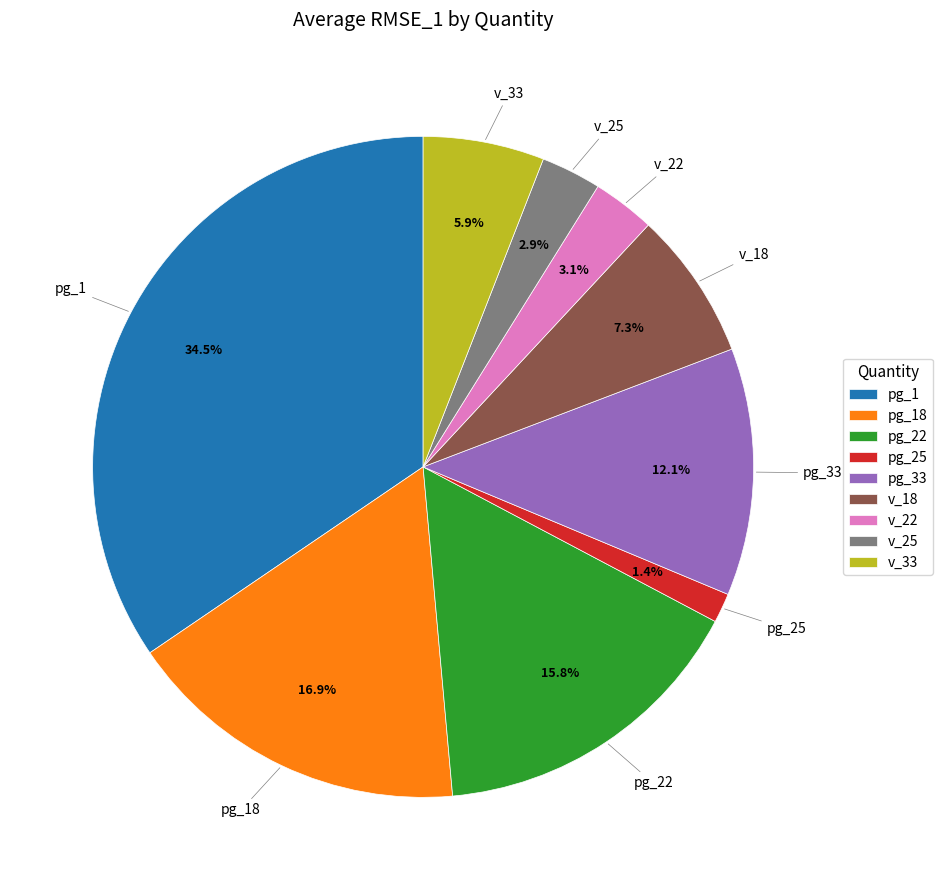

To the nearest percent, what is the difference between the largest and smallest slice percentages?

33%